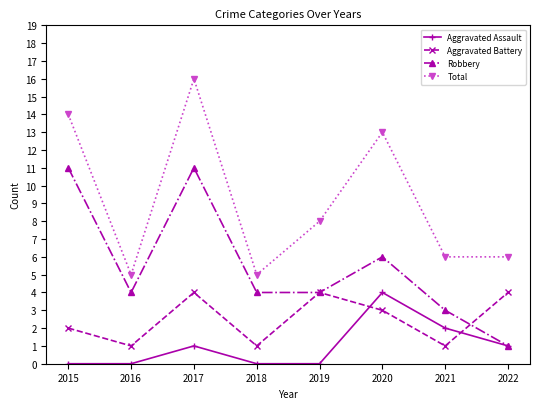

Reading left to right, extract all data points from this chart.

Aggravated Assault: 2015=0	2016=0	2017=1	2018=0	2019=0	2020=4	2021=2	2022=1
Aggravated Battery: 2015=2	2016=1	2017=4	2018=1	2019=4	2020=3	2021=1	2022=4
Robbery: 2015=11	2016=4	2017=11	2018=4	2019=4	2020=6	2021=3	2022=1
Total: 2015=14	2016=5	2017=16	2018=5	2019=8	2020=13	2021=6	2022=6